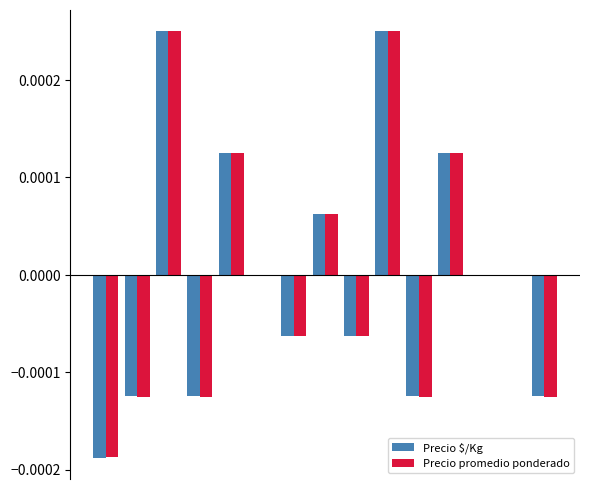

How many series are shown in this chart?

2